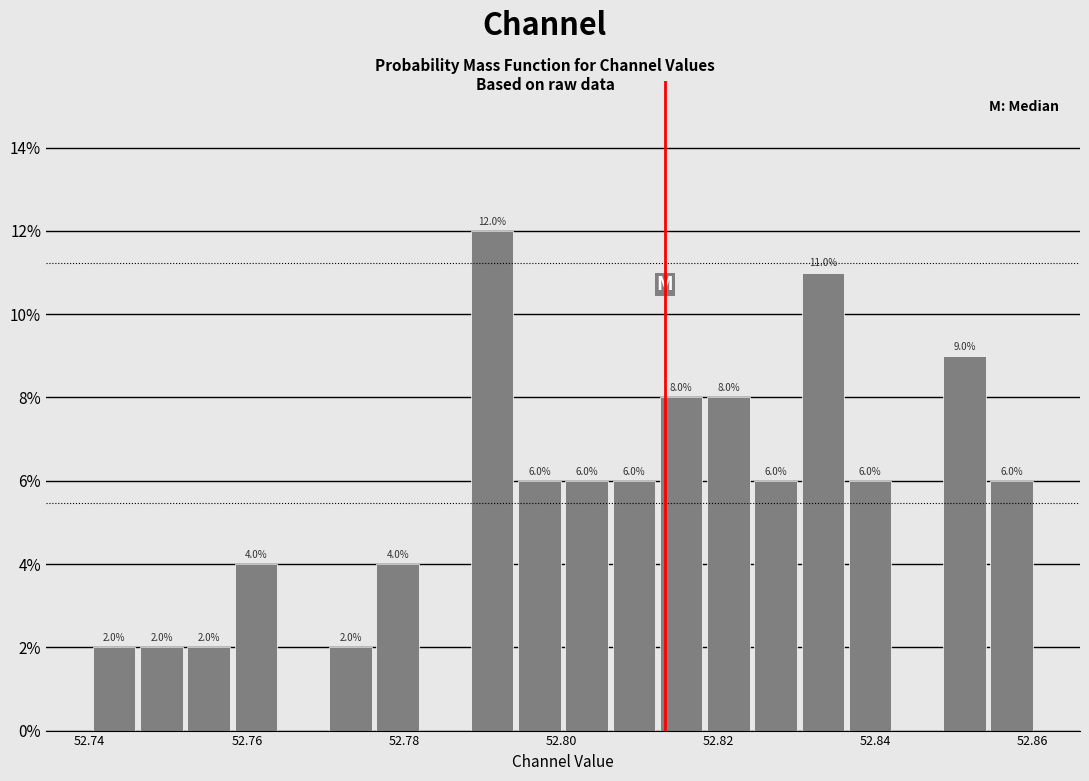

Around what value on the x-axis is the tallest bar? Give the approximate position of its centre, as read against the axis.

52.792